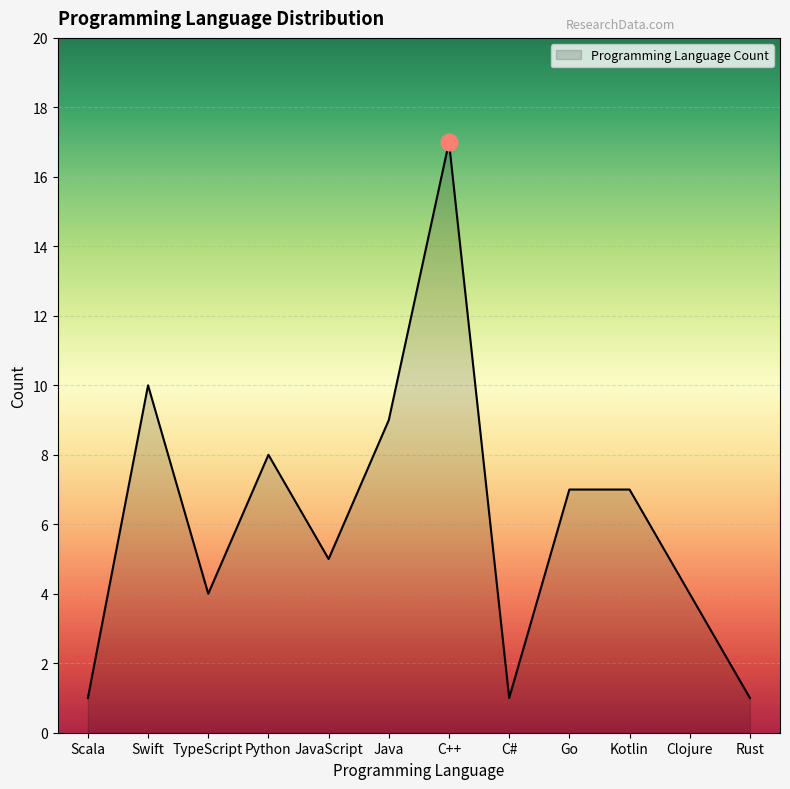

Where is the data nearest to the value 9?

Java